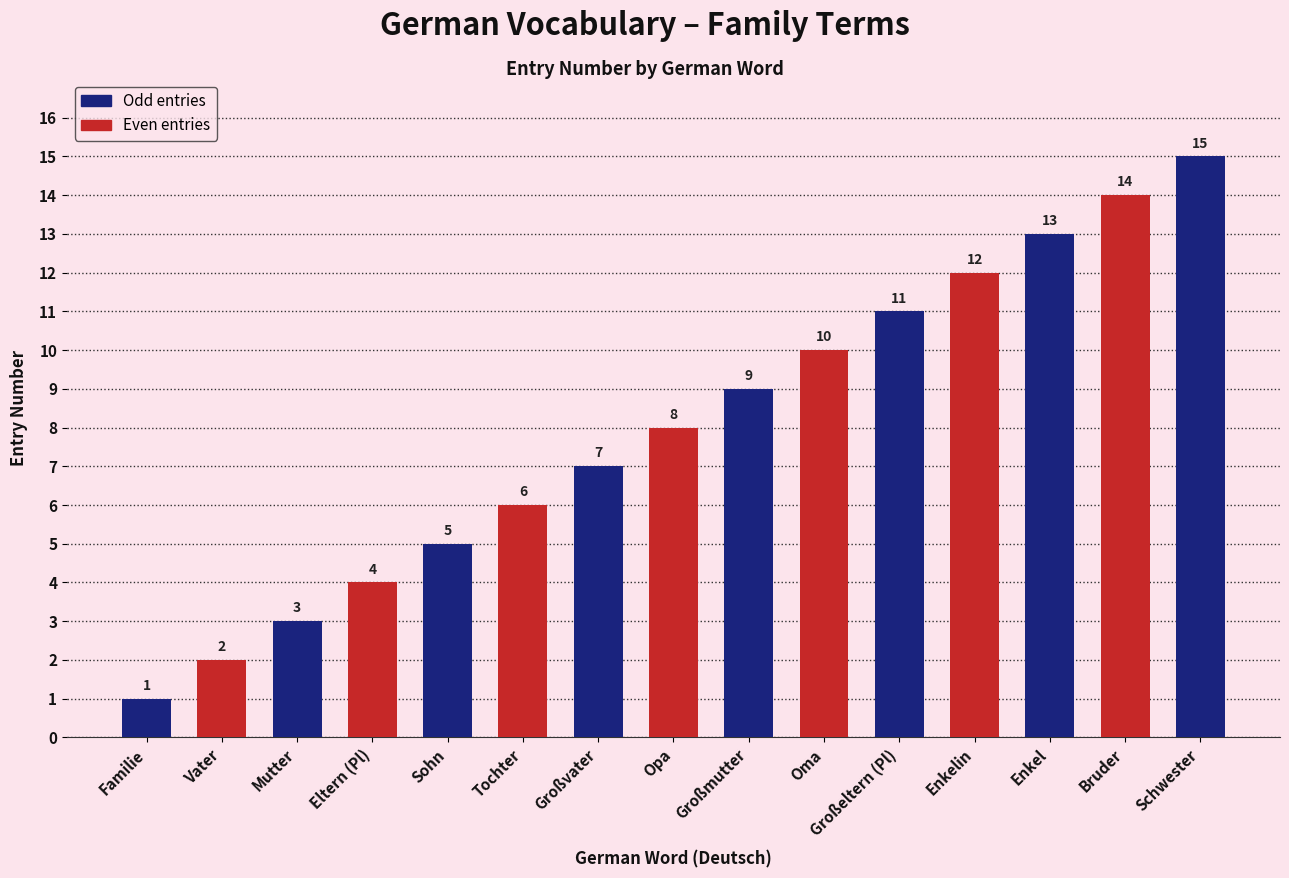

Reading right to left, extract all data points from this chart.

Schwester=15	Bruder=14	Enkel=13	Enkelin=12	Großeltern (Pl)=11	Oma=10	Großmutter=9	Opa=8	Großvater=7	Tochter=6	Sohn=5	Eltern (Pl)=4	Mutter=3	Vater=2	Familie=1